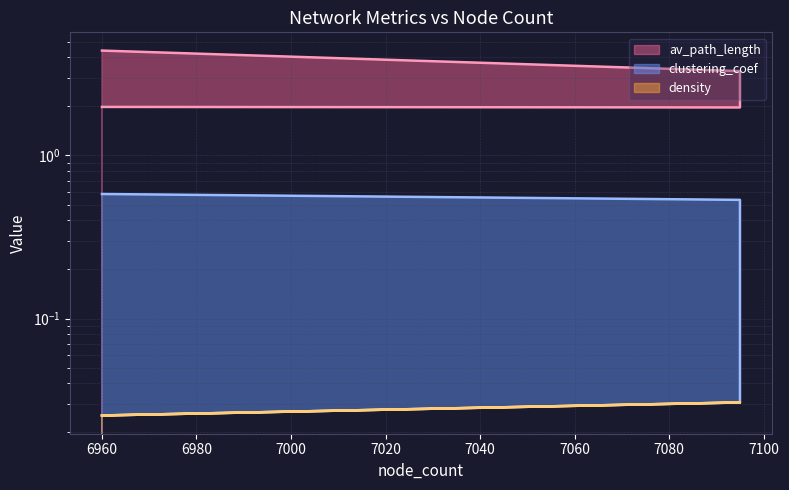

What is the greatest value displayed?

4.4